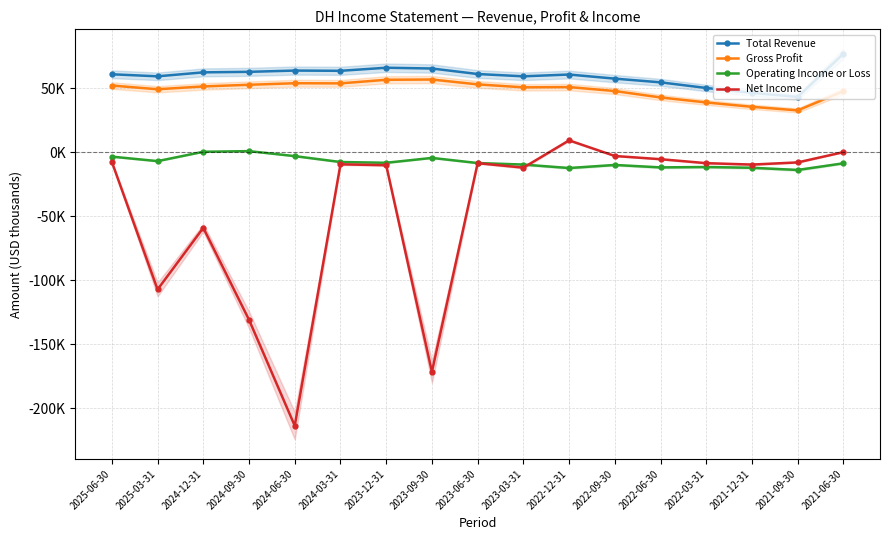

What is the sum of all Total Revenue values?

1012400